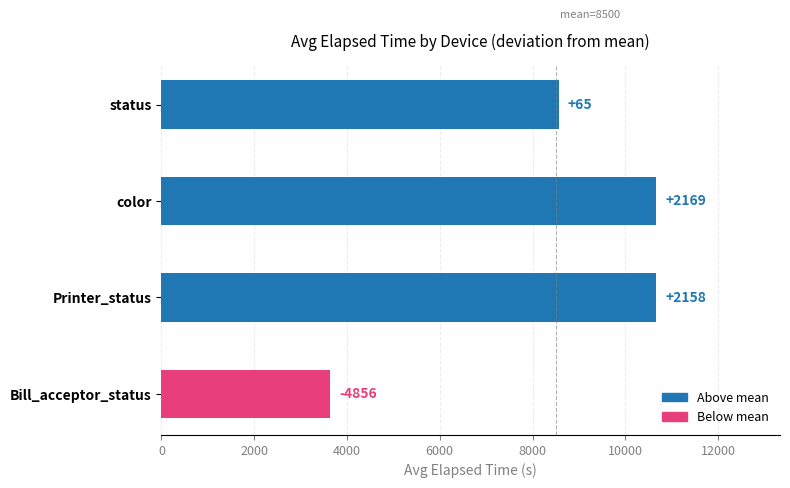

Does the chart contain any negative values?

No